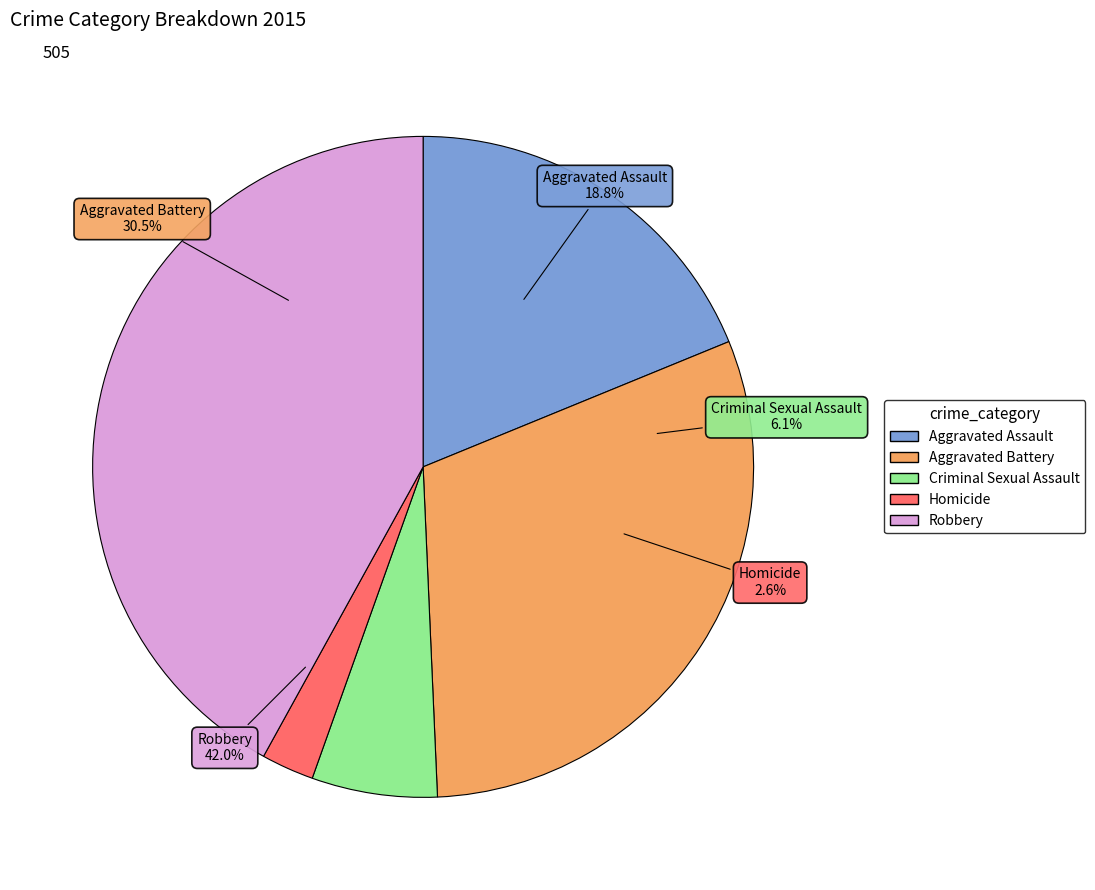

To the nearest percent, what is the difference between the largest and smallest slice percentages?

39%